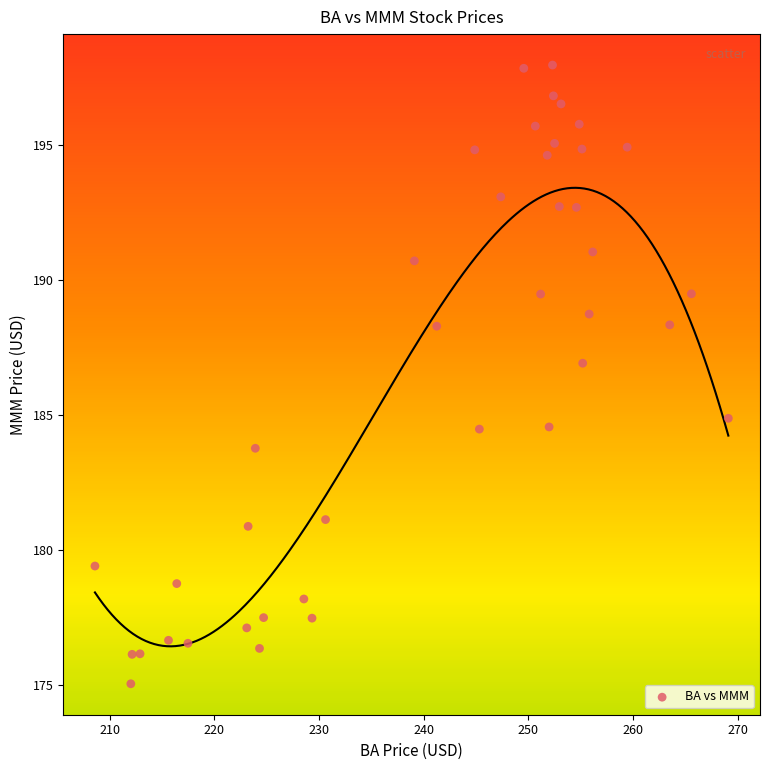

What is the range of X values (max minus min)?

60.5